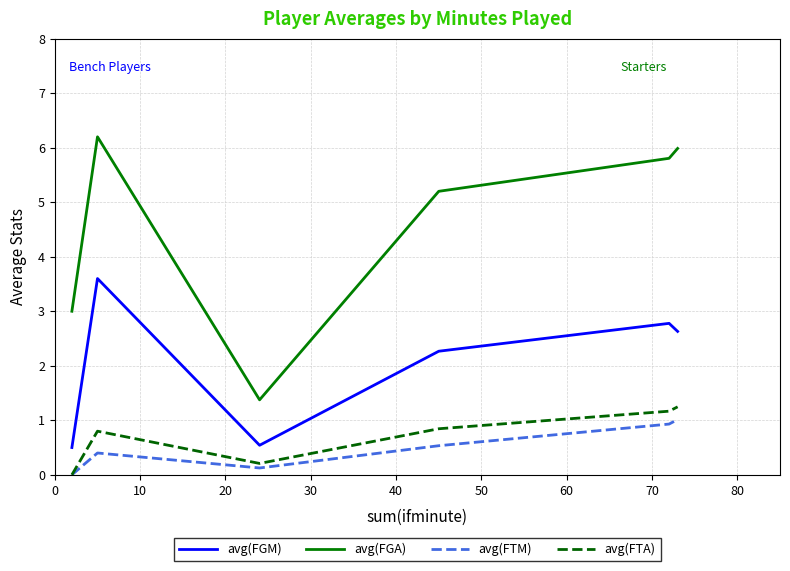

True or false: avg(FGA) and avg(FTA) intersect in this chart.

False